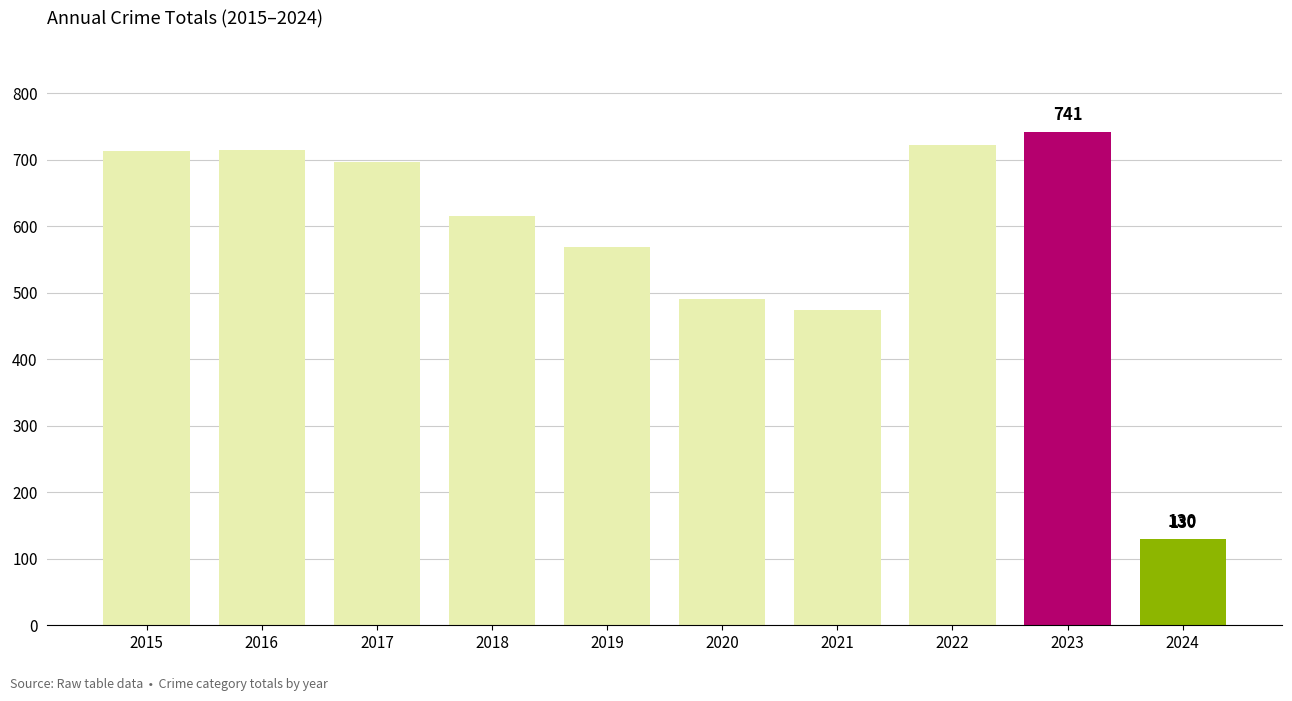

What is the difference between the maximum and second lowest values?

267